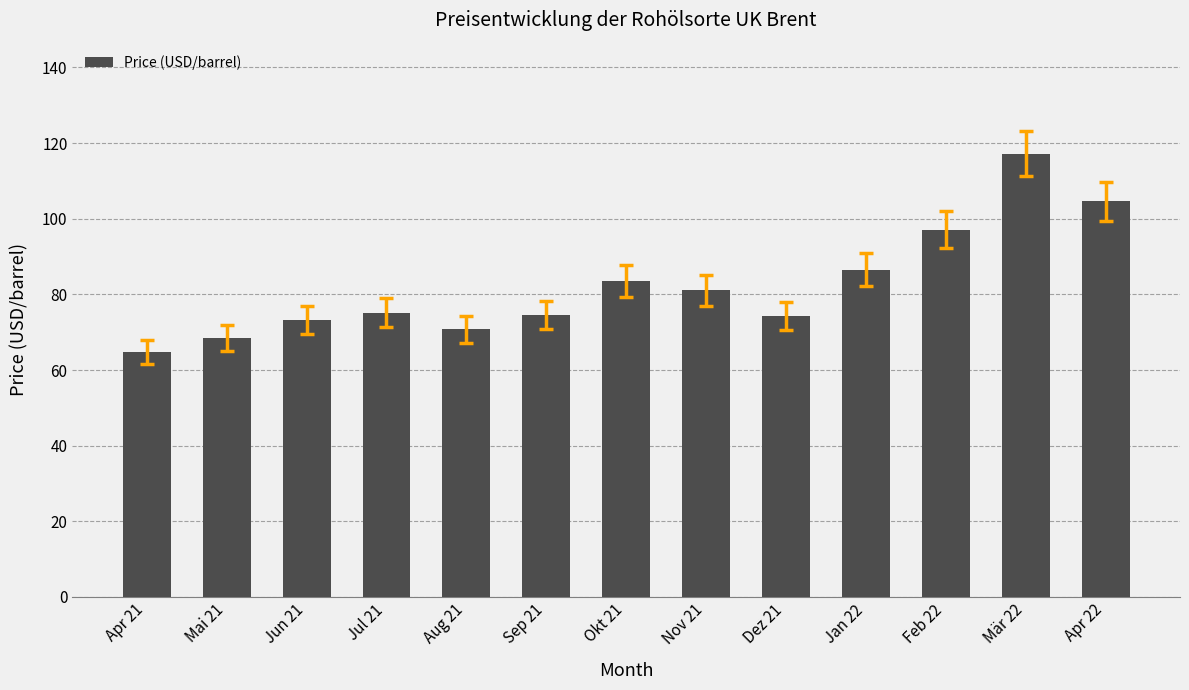

Is it true that the value at Mai 21 is 68.5?

True